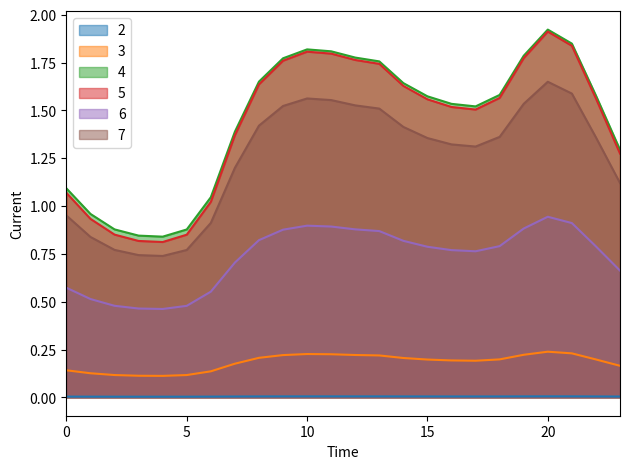

What is the sum of all 3 values?

4.4